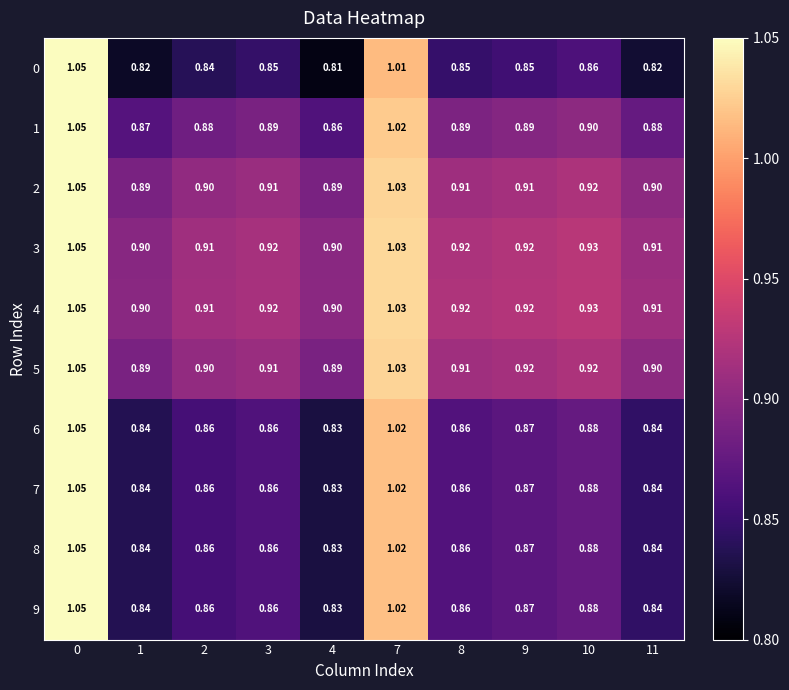

Is the value of 0 at 4 greater than the value of 8 at 11?

No